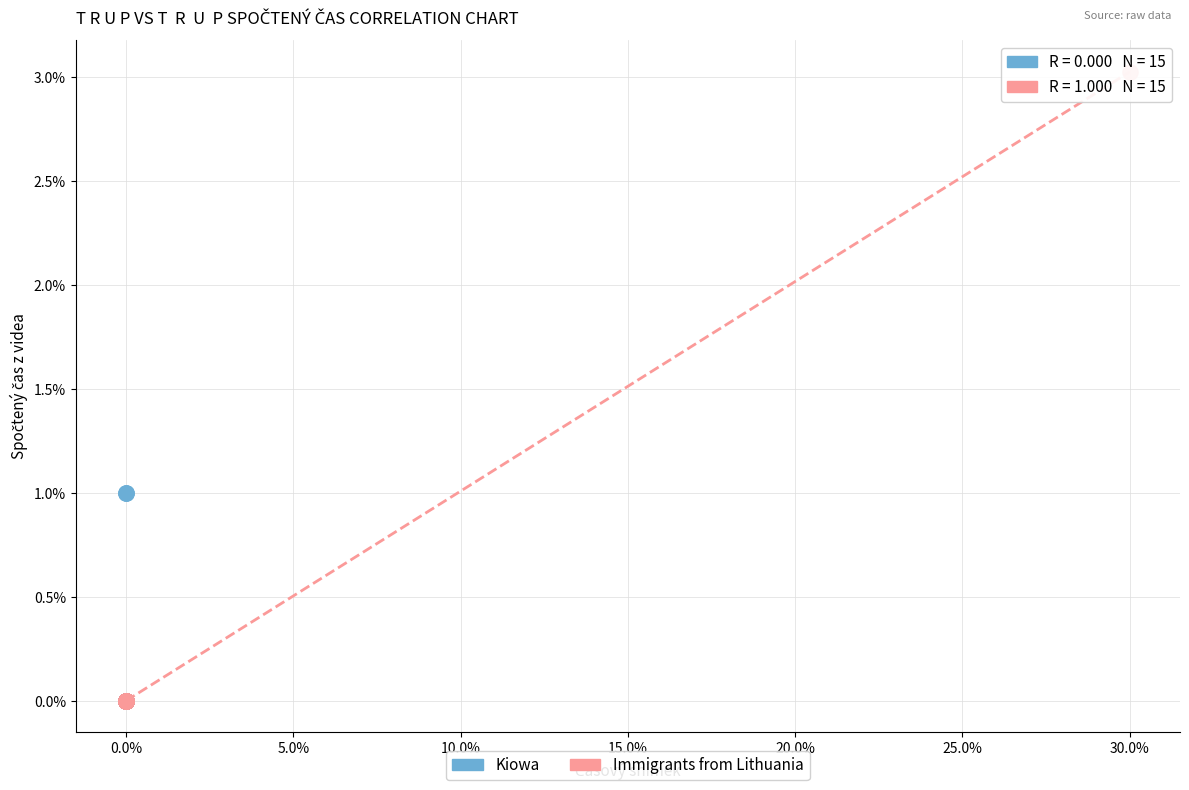

Which series has the widest spread of Y values?

Immigrants from Lithuania